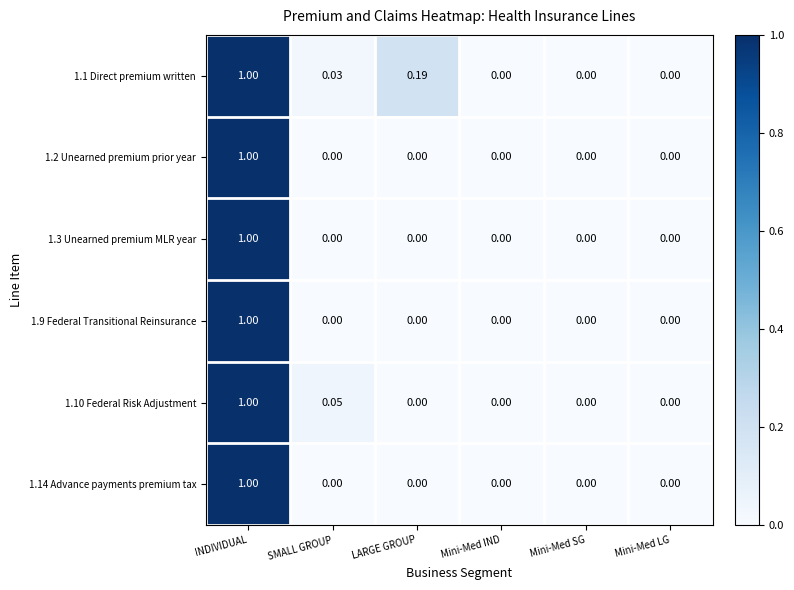

At which label does 1.2 Unearned premium prior year reach its peak?

INDIVIDUAL